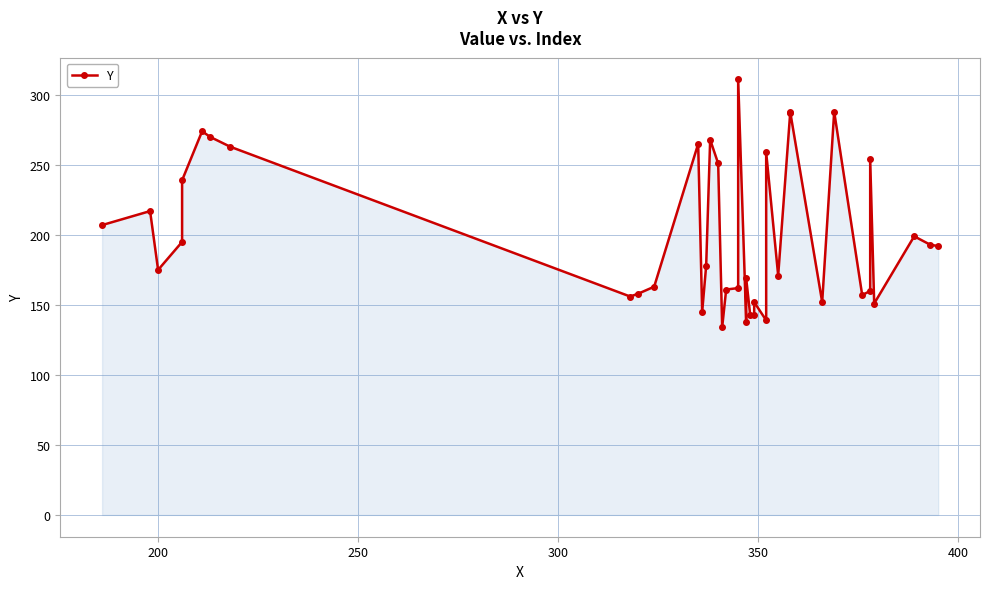

What is the value of the 23rd point from the left?

143